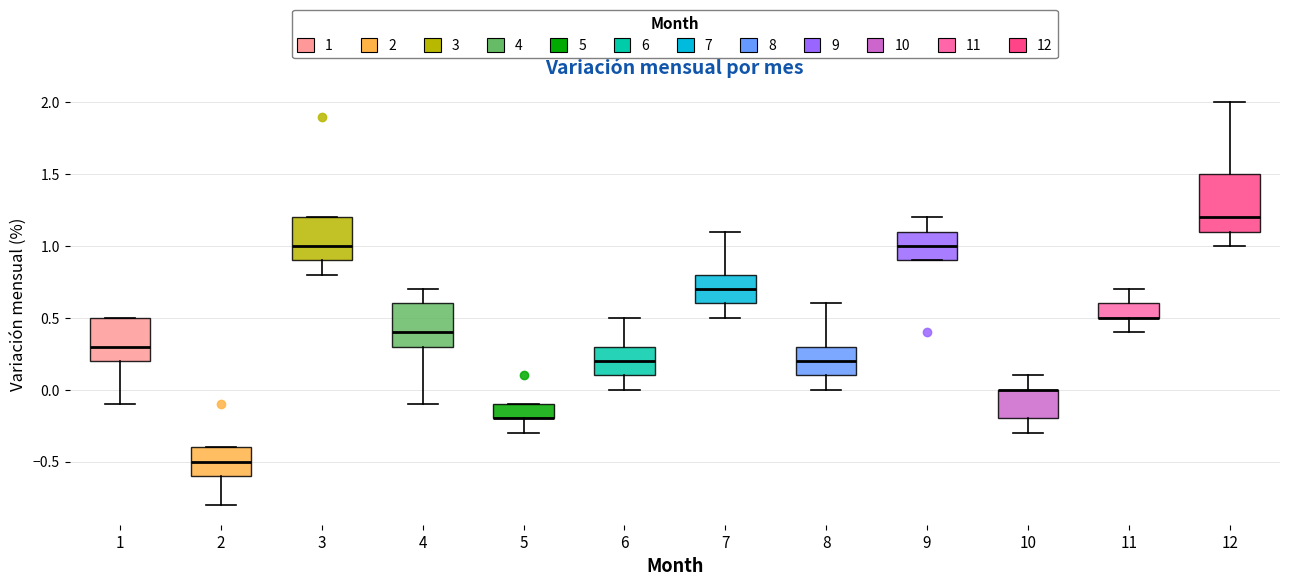

Reading left to right, read every box against the y-axis: the position of its median line, the range the box covers, and the ends of its whiskers. The values are not printed on the chart, so give them approximately, as read against the axis.

1: median 0.3, box 0.2 to 0.5, whiskers -0.1 to 0.5
2: median -0.5, box -0.6 to -0.4, whiskers -0.8 to -0.4
3: median 1.0, box 0.9 to 1.2, whiskers 0.8 to 1.2
4: median 0.4, box 0.3 to 0.6, whiskers -0.1 to 0.7
5: median -0.2 (drawn on the box's lower edge), box -0.2 to -0.1, whiskers -0.3 to -0.1
6: median 0.2, box 0.1 to 0.3, whiskers 0.0 to 0.5
7: median 0.7, box 0.6 to 0.8, whiskers 0.5 to 1.1
8: median 0.2, box 0.1 to 0.3, whiskers 0.0 to 0.6
9: median 1.0, box 0.9 to 1.1, whiskers 0.9 to 1.2
10: median 0.0 (drawn on the box's upper edge), box -0.2 to 0.0, whiskers -0.3 to 0.1
11: median 0.5 (drawn on the box's lower edge), box 0.5 to 0.6, whiskers 0.4 to 0.7
12: median 1.2, box 1.1 to 1.5, whiskers 1.0 to 2.0